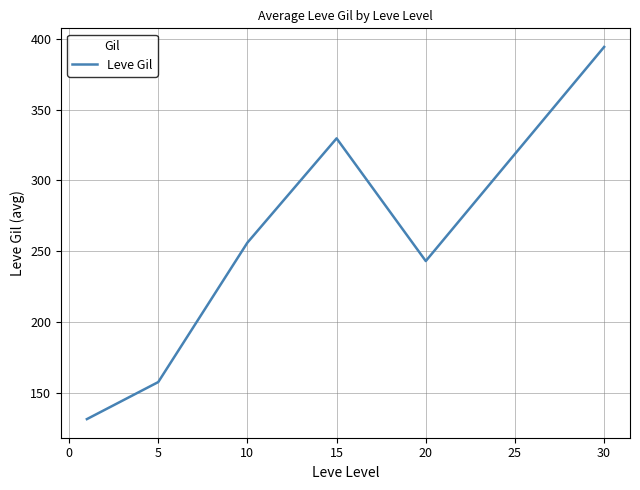

What is the smallest value displayed?

131.3